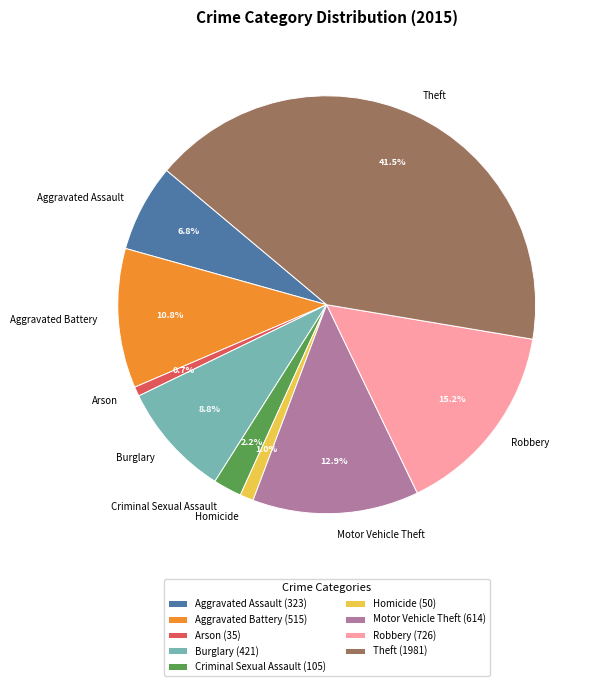

What percentage is the Aggravated Assault slice, to the nearest percent?

7%